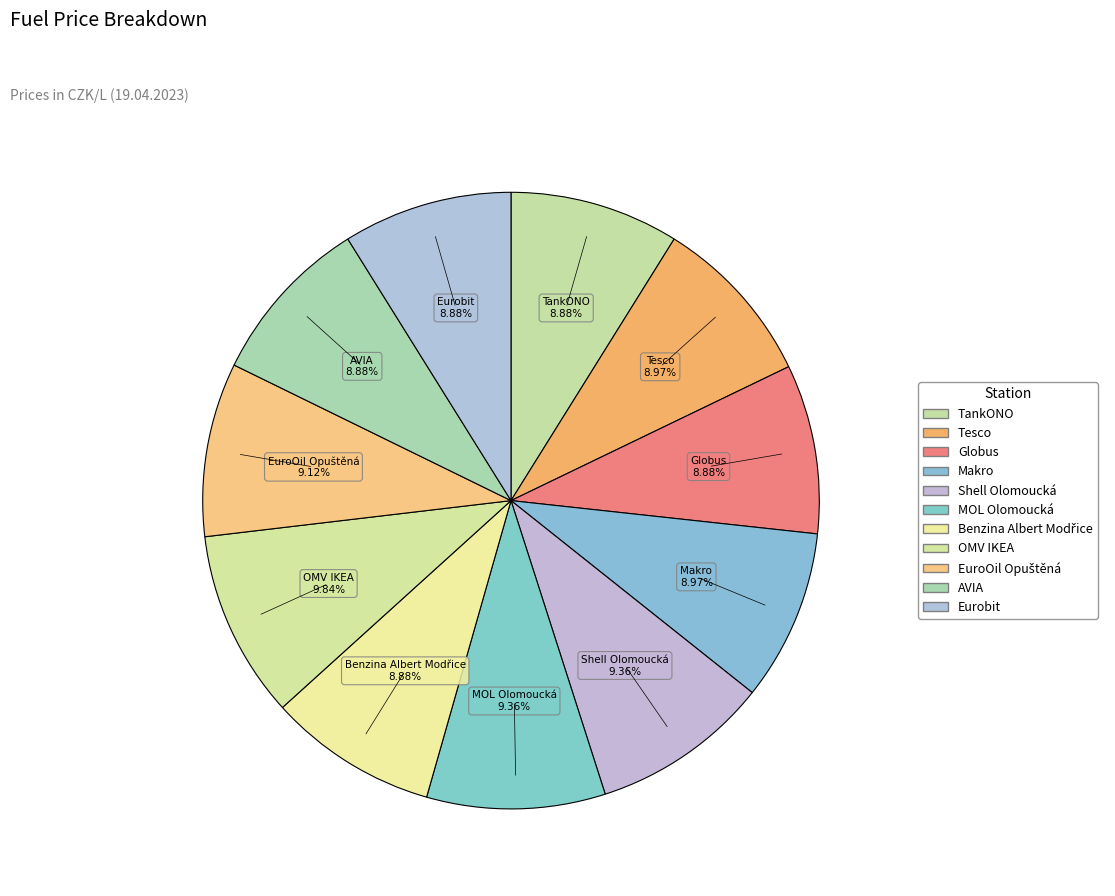

Count the number of slices in the pie.

11